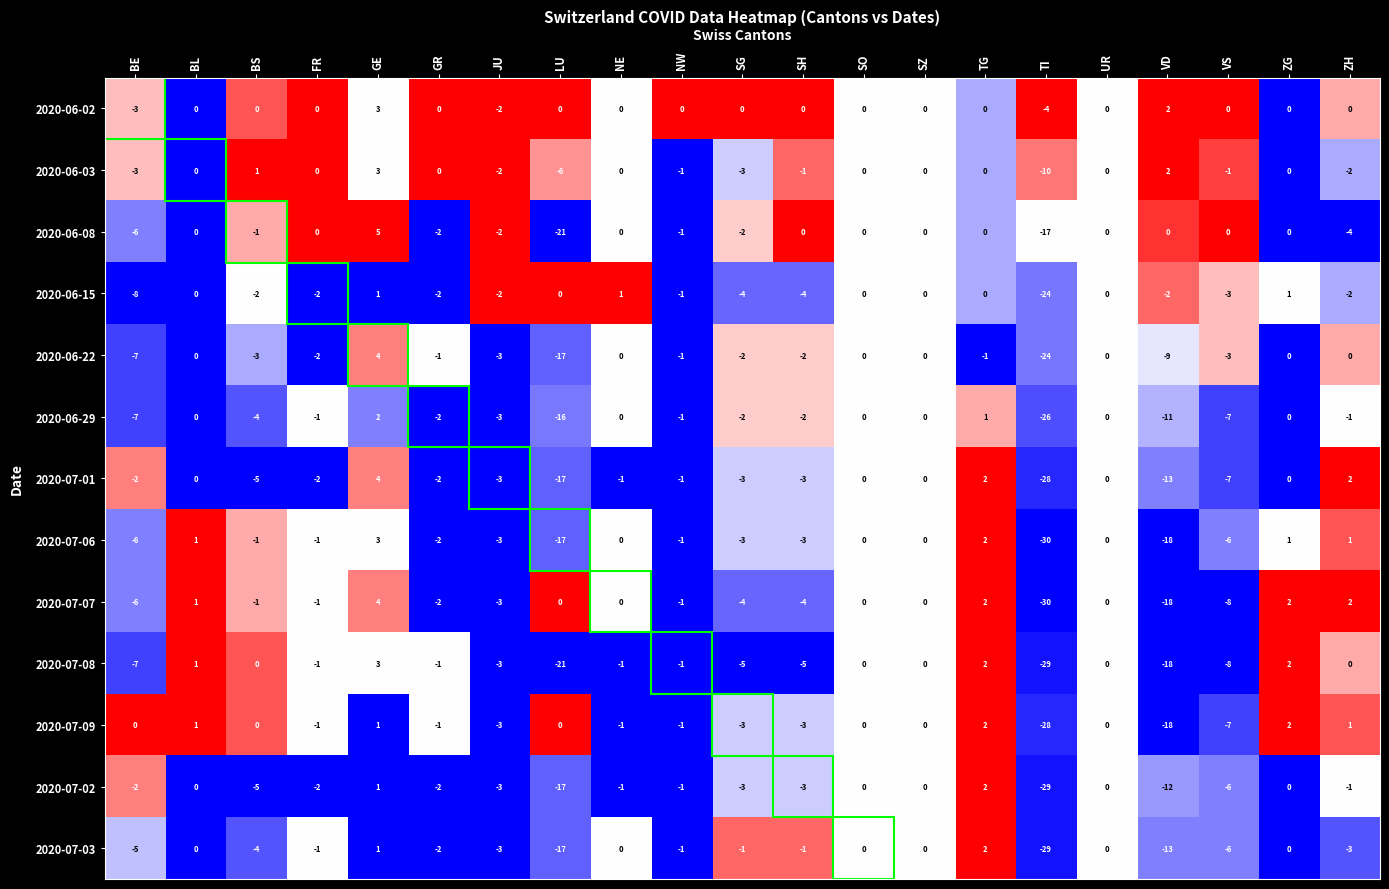

What is the difference between the 2020-06-29 values at BS and SZ?

4